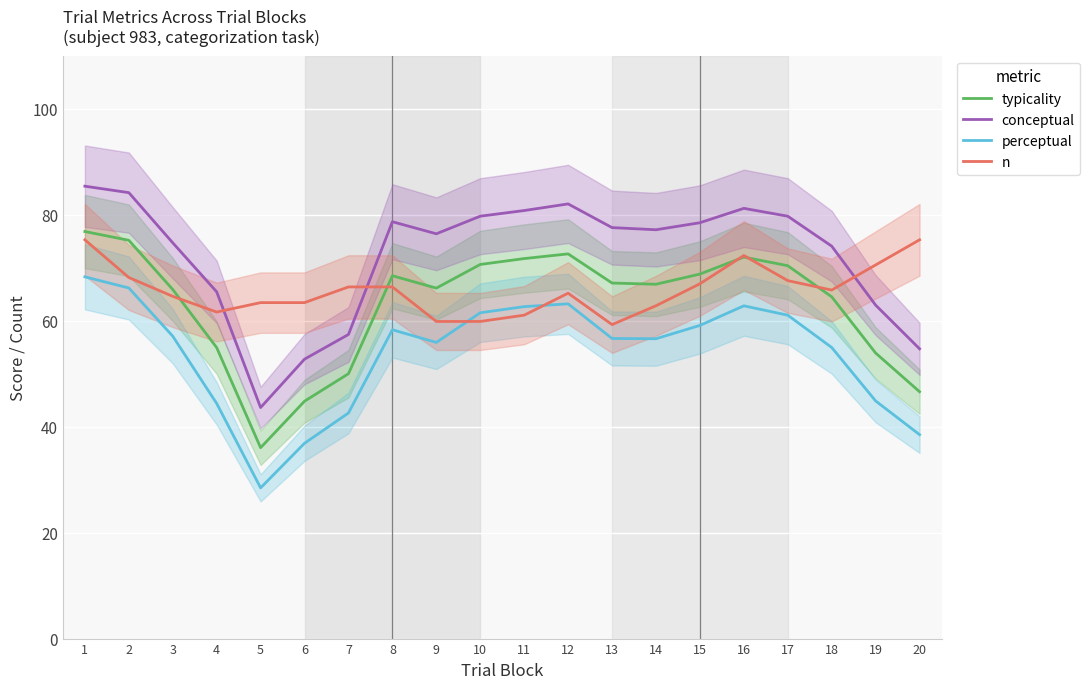

What is the value of the perceptual point at the 19th from the left?

44.8